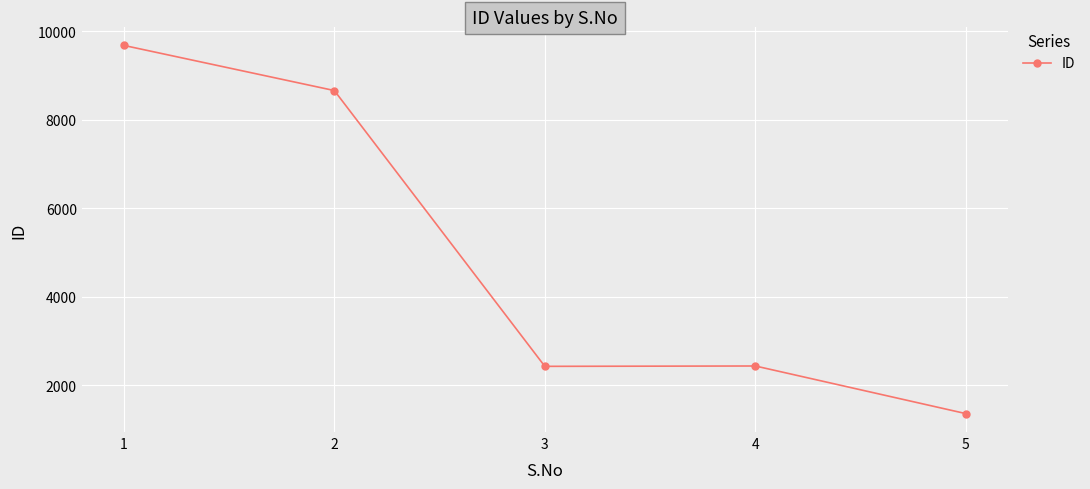

What is the greatest value displayed?

9675